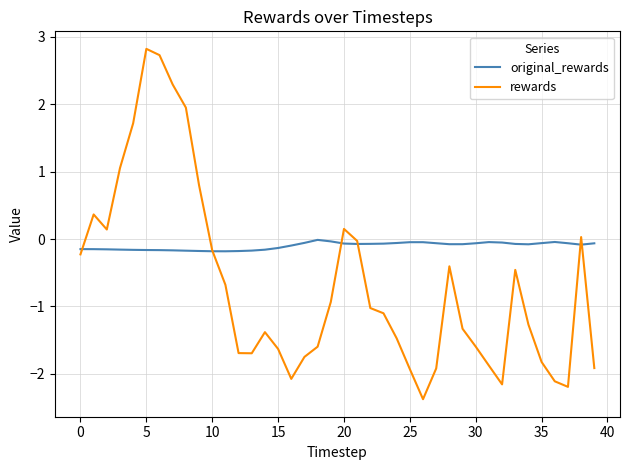

Which series has the largest total across all categories?

original_rewards